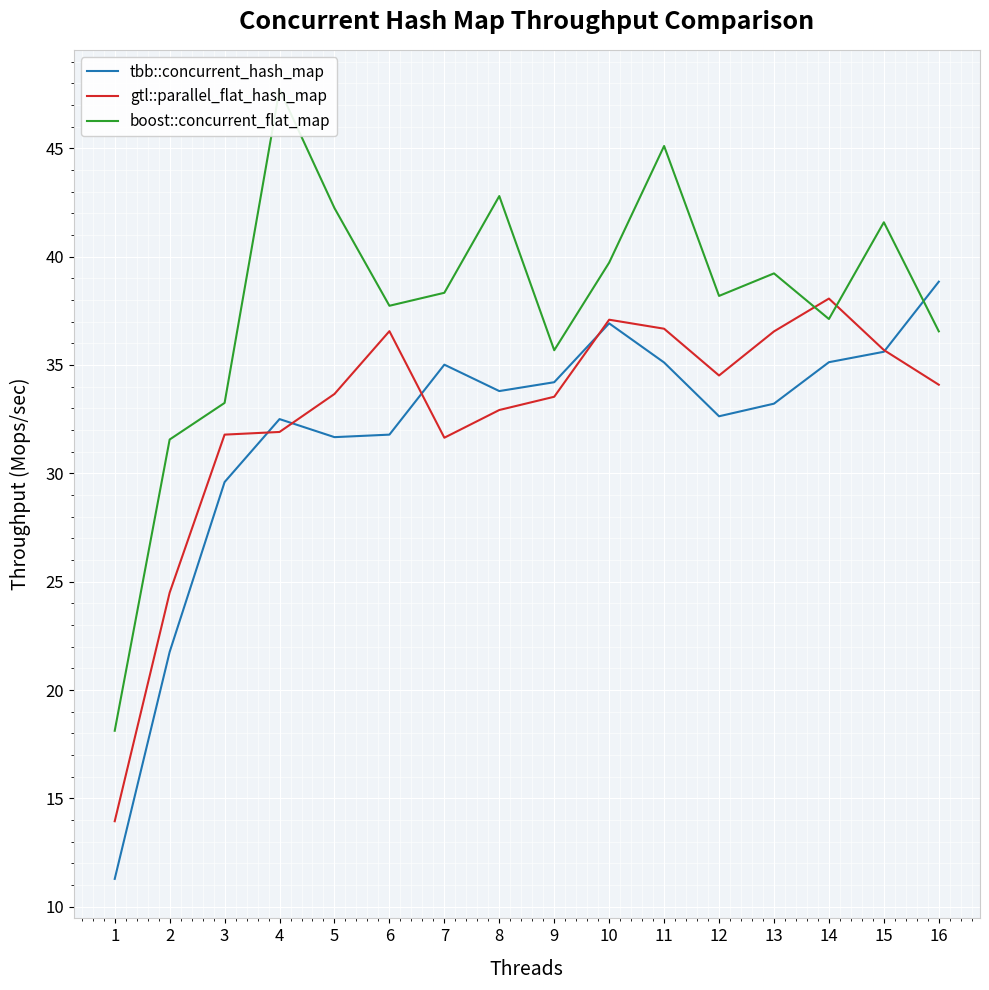

Rank the categories by boost::concurrent_flat_map value from highest to lowest.

4, 11, 8, 5, 15, 10, 13, 7, 12, 6, 14, 16, 9, 3, 2, 1